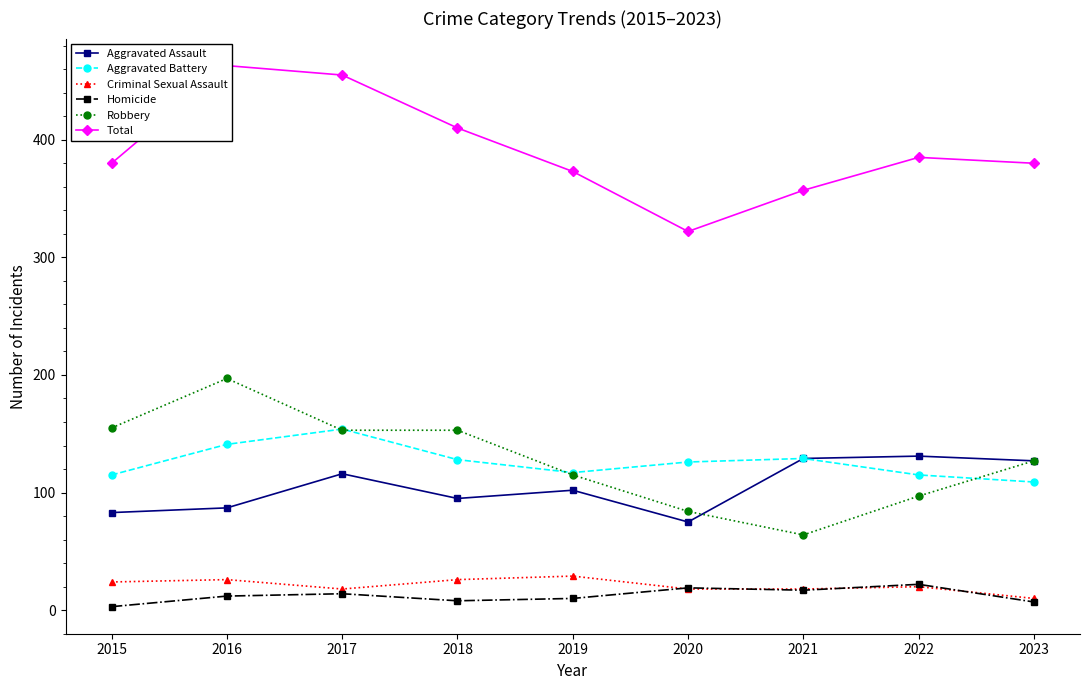

What is the value of the Homicide point at the 5th from the left?

10